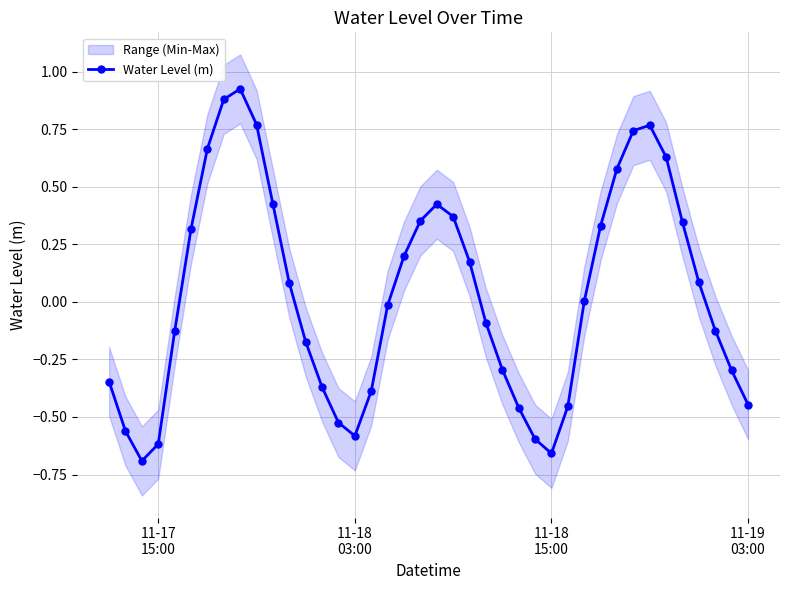

How many data points are above 0?

20